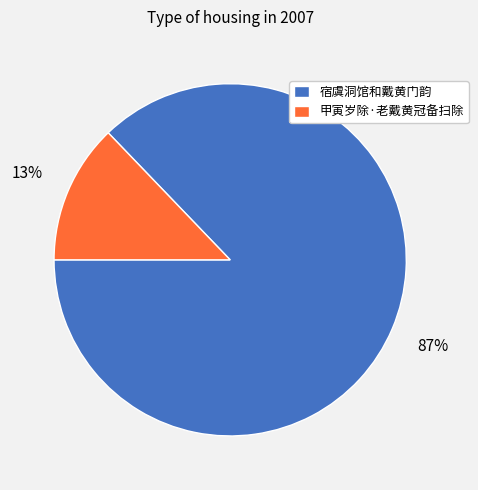

What percentage is the 甲寅岁除·老戴黄冠备扫除 slice, to the nearest percent?

13%